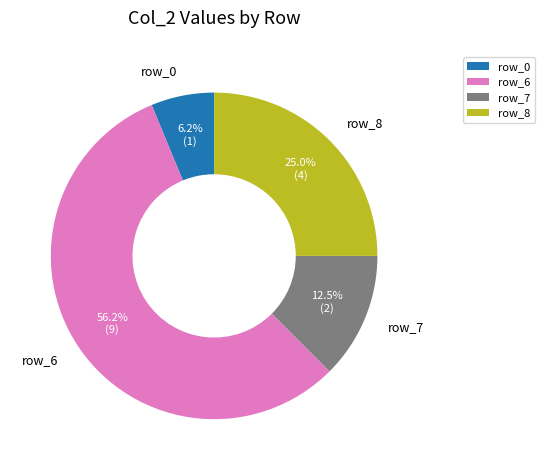

How many segments does this pie chart have?

4